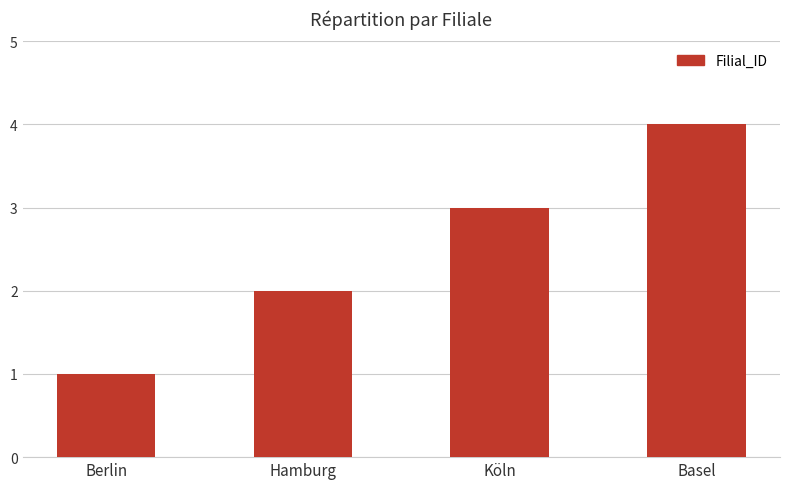

What is the minimum value shown in the chart?

1